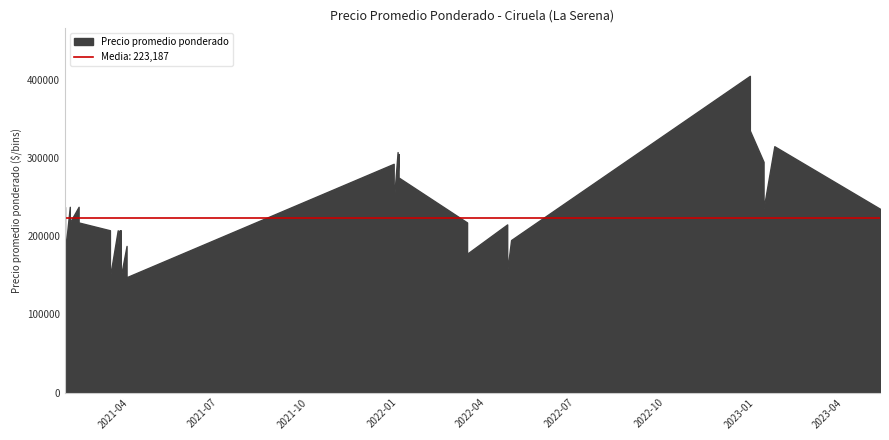

How many lines are shown in the chart?

1